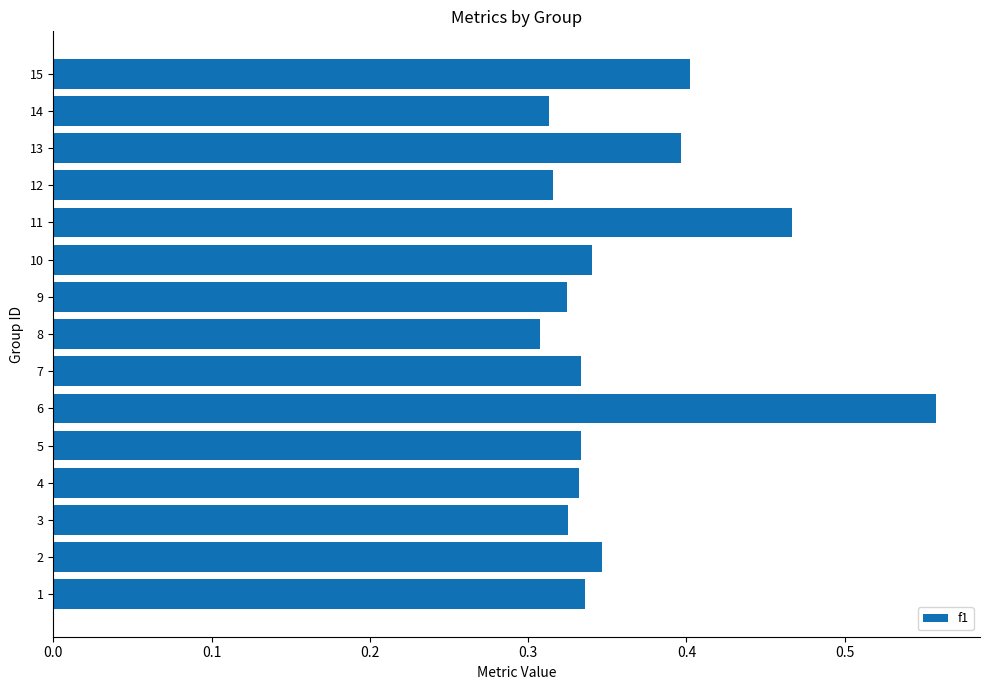

At which category does the chart reach its peak across all series?

6